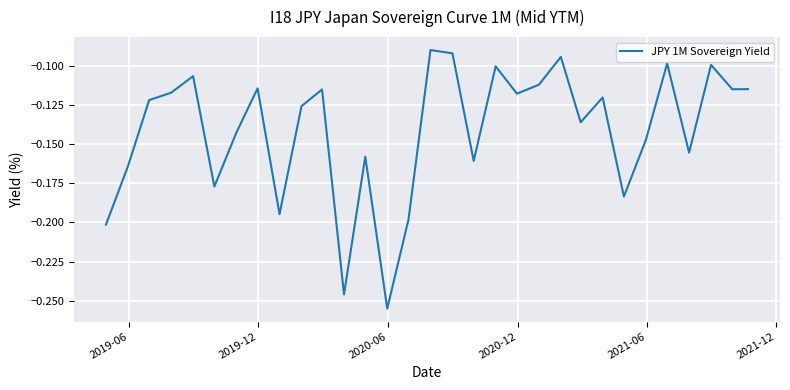

Does the chart display data point markers on the line(s)?

No